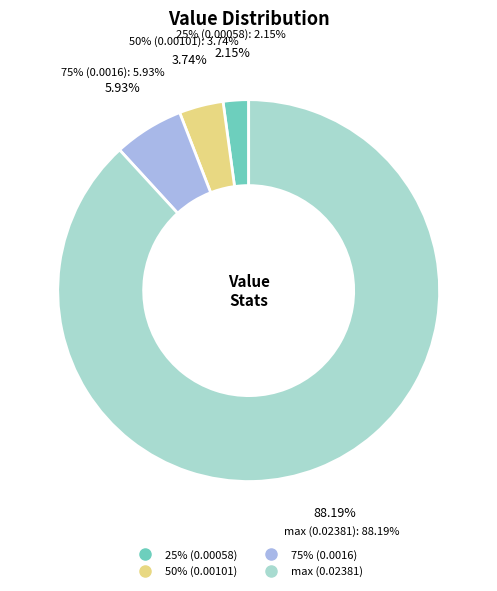

What percentage do 75% (0.0016) and max (0.02381) together represent?

94.1%